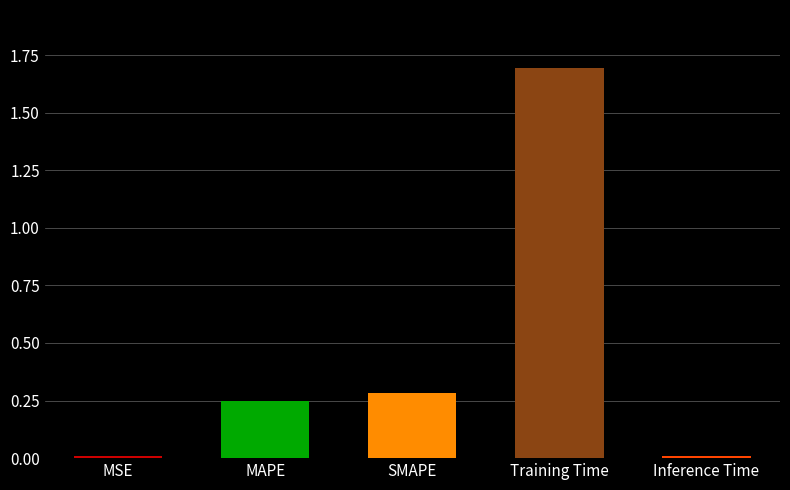

What is the label of the 5th bar from the right?

MSE